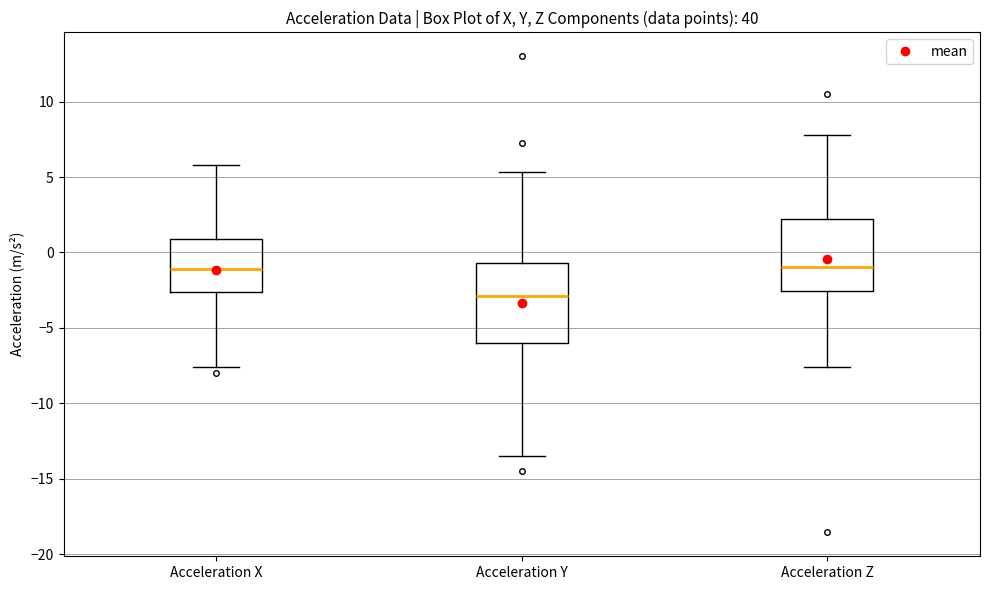

Which box is the tallest, from its lower edge to its upper edge?

Acceleration Y